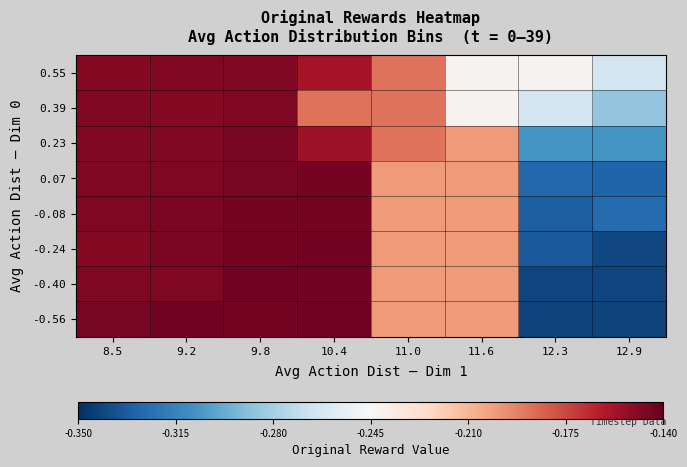

Reading right to left, what are all the values shown in this chart?

-0.56: 12.9=-0.3	12.3=-0.3	11.6=-0.2	11.0=-0.2	10.4=-0.1	9.8=-0.1	9.2=-0.1	8.5=-0.1
-0.40: 12.9=-0.3	12.3=-0.3	11.6=-0.2	11.0=-0.2	10.4=-0.1	9.8=-0.1	9.2=-0.1	8.5=-0.1
-0.24: 12.9=-0.3	12.3=-0.3	11.6=-0.2	11.0=-0.2	10.4=-0.1	9.8=-0.1	9.2=-0.1	8.5=-0.1
-0.08: 12.9=-0.3	12.3=-0.3	11.6=-0.2	11.0=-0.2	10.4=-0.1	9.8=-0.1	9.2=-0.1	8.5=-0.1
0.07: 12.9=-0.3	12.3=-0.3	11.6=-0.2	11.0=-0.2	10.4=-0.1	9.8=-0.1	9.2=-0.1	8.5=-0.1
0.23: 12.9=-0.3	12.3=-0.3	11.6=-0.2	11.0=-0.2	10.4=-0.2	9.8=-0.1	9.2=-0.1	8.5=-0.1
0.39: 12.9=-0.3	12.3=-0.3	11.6=-0.2	11.0=-0.2	10.4=-0.2	9.8=-0.1	9.2=-0.1	8.5=-0.1
0.55: 12.9=-0.3	12.3=-0.2	11.6=-0.2	11.0=-0.2	10.4=-0.2	9.8=-0.1	9.2=-0.1	8.5=-0.1